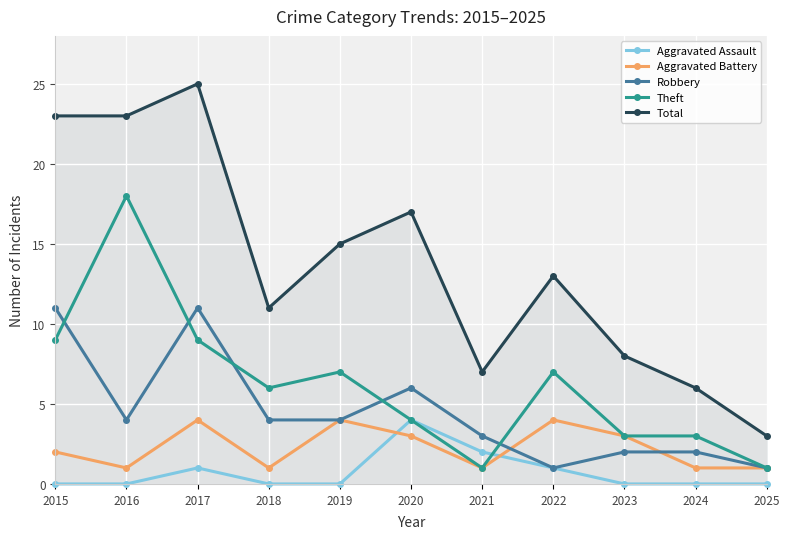

Is the value of Theft at 2019 greater than the value of Total at 2016?

No